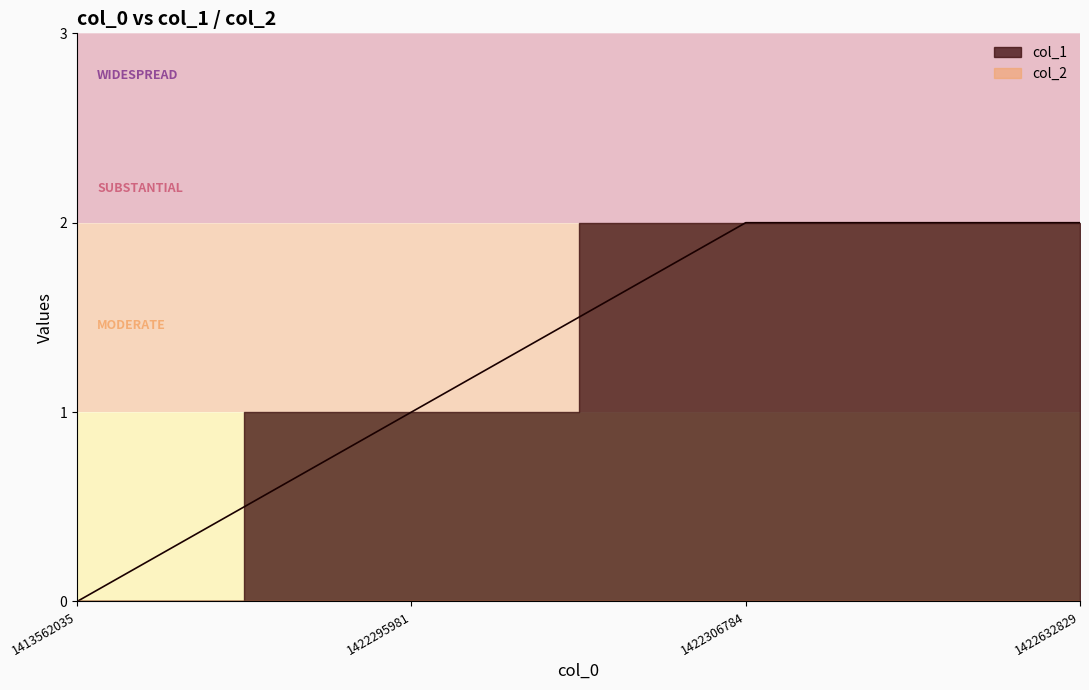

At which label is the value closest to 1?

1422295981